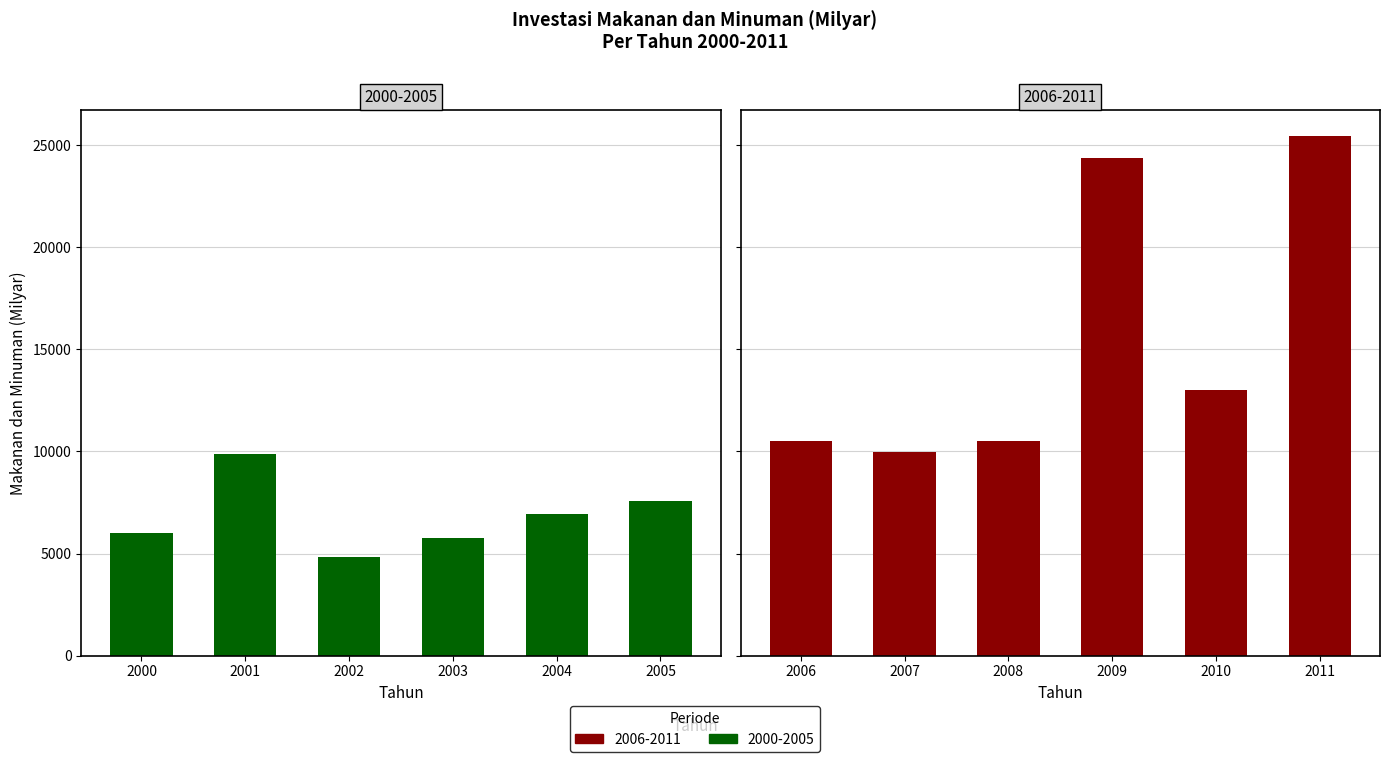

Count the number of categories in the chart.

12